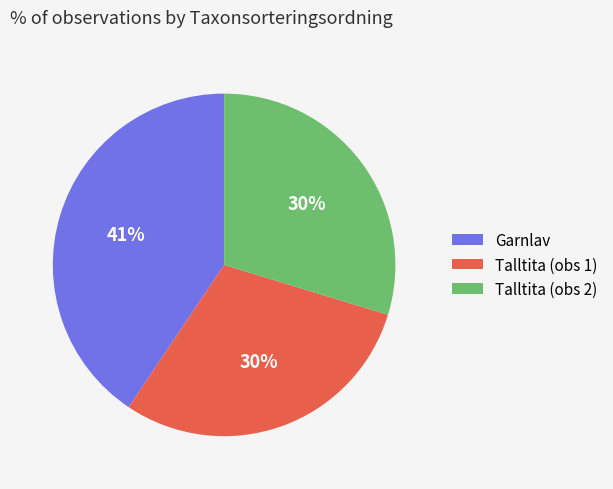

Which has a higher value, Talltita (obs 2) or Garnlav?

Garnlav